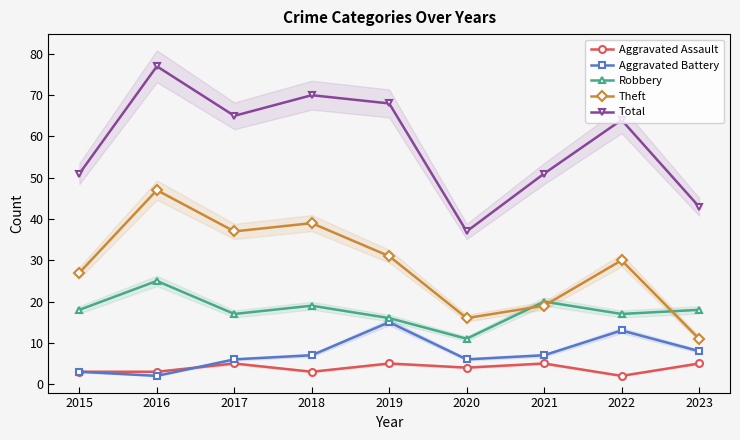

How many lines are shown in the chart?

5